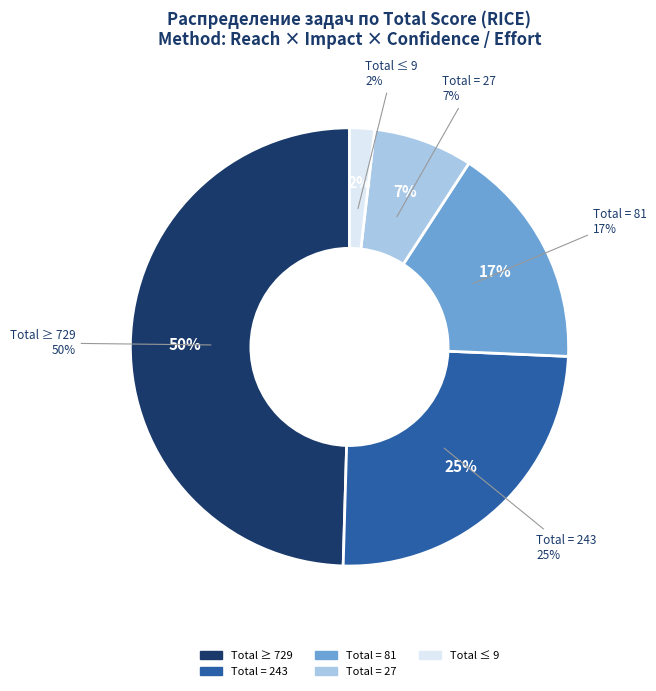

Is there a majority slice in this chart?

No